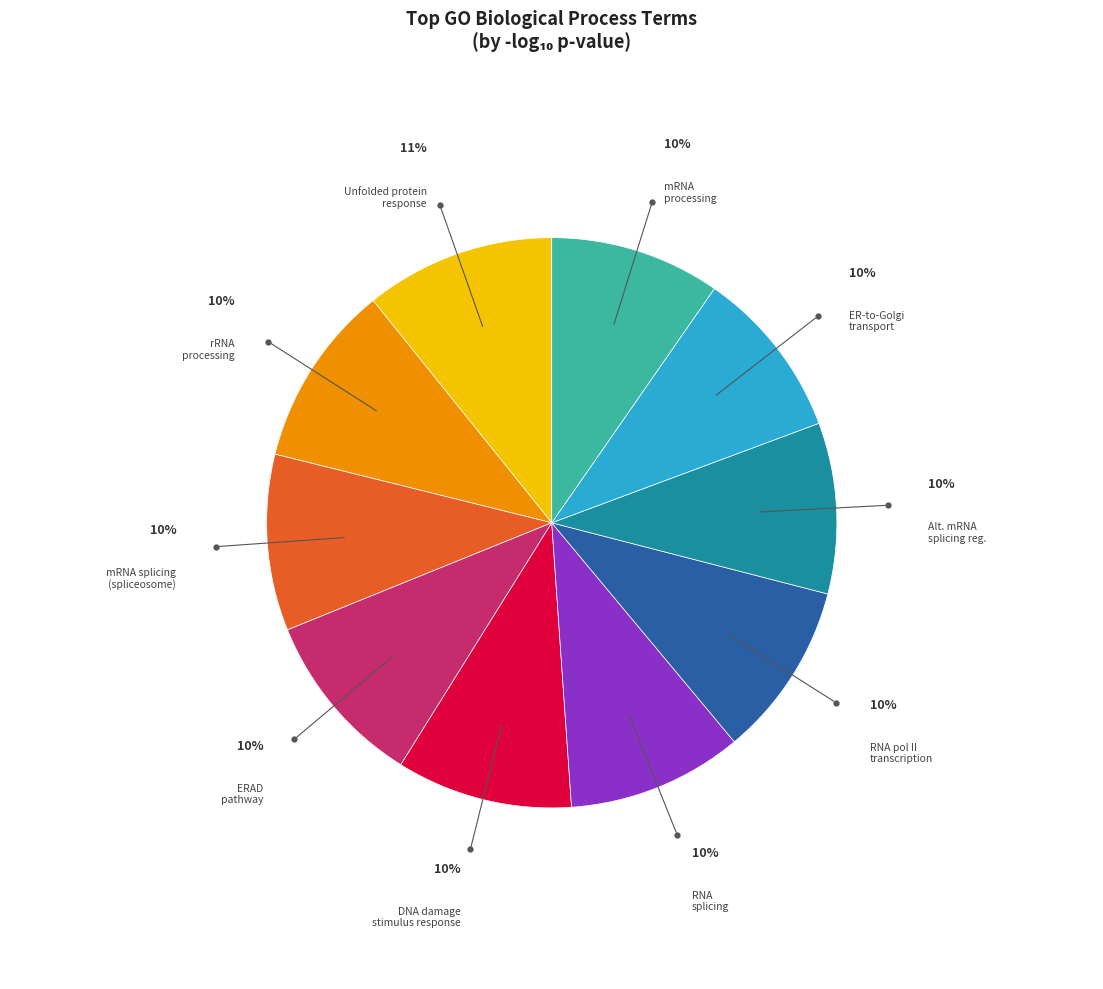

To the nearest percent, what is the difference between the largest and smallest slice percentages?

1%